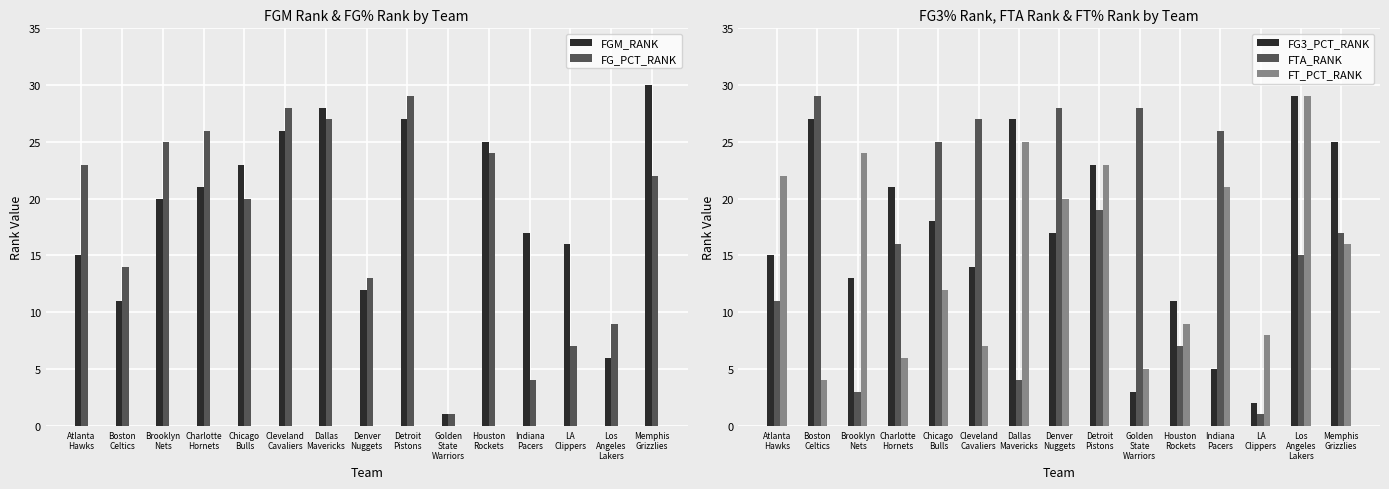

Between Charlotte
Hornets and Los
Angeles
Lakers, which series saw the biggest shift?

FT_PCT_RANK